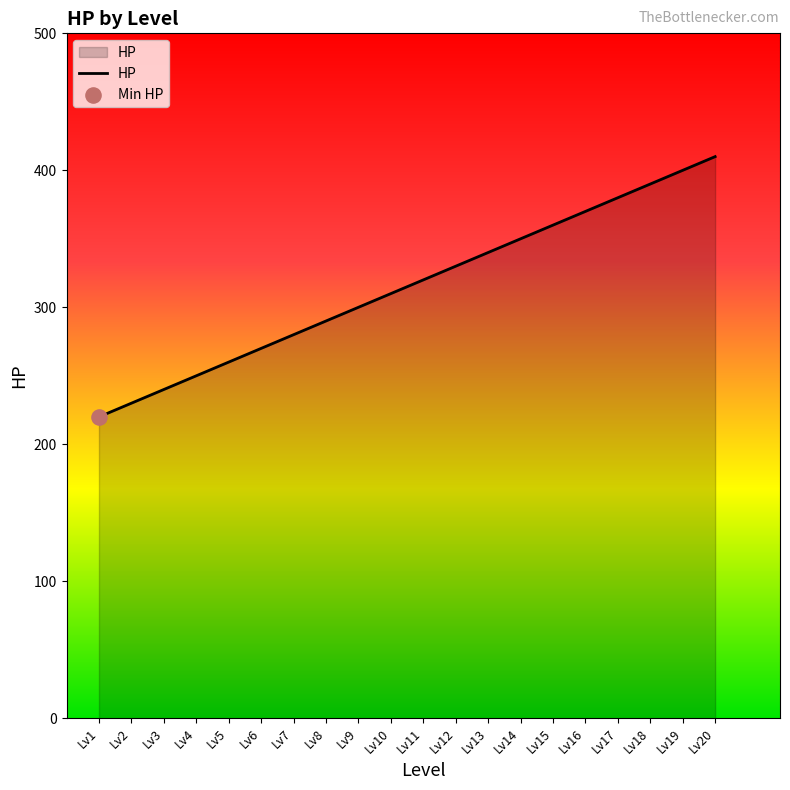

What is the ratio of the value at Lv15 to the value at Lv7?

1.3